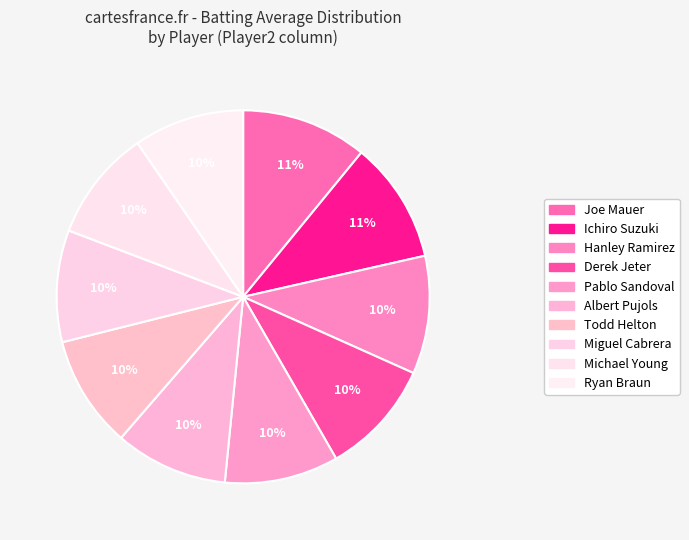

What percentage is the Todd Helton slice, to the nearest percent?

10%